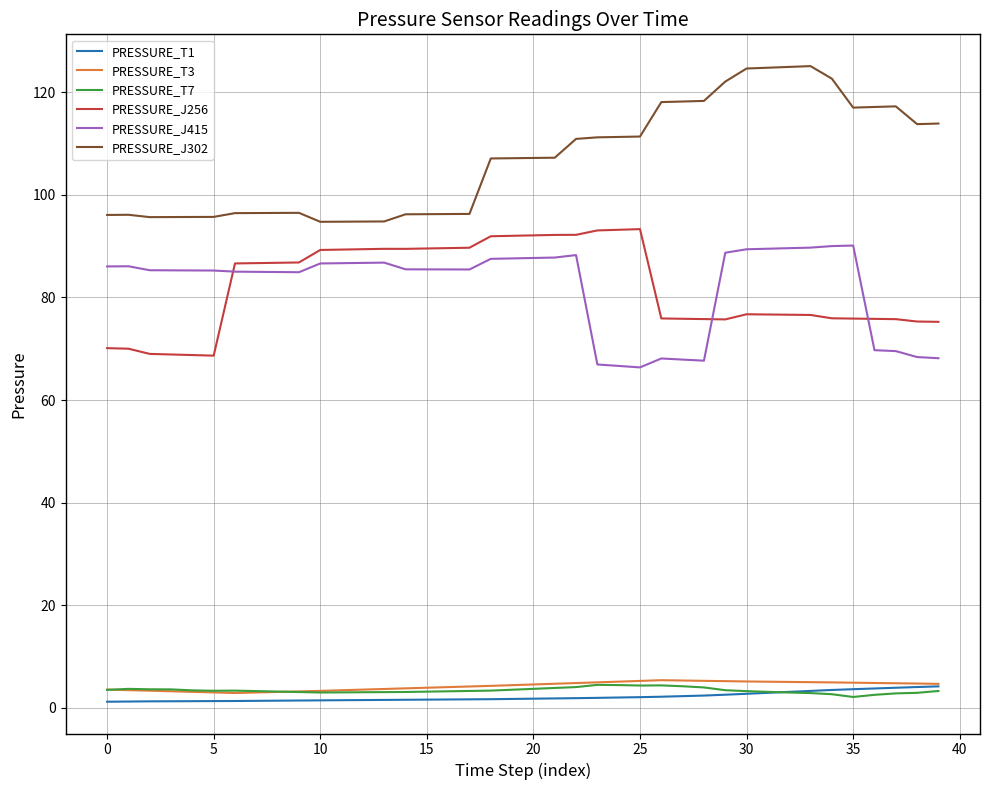

True or false: PRESSURE_J256 and PRESSURE_T7 intersect in this chart.

False